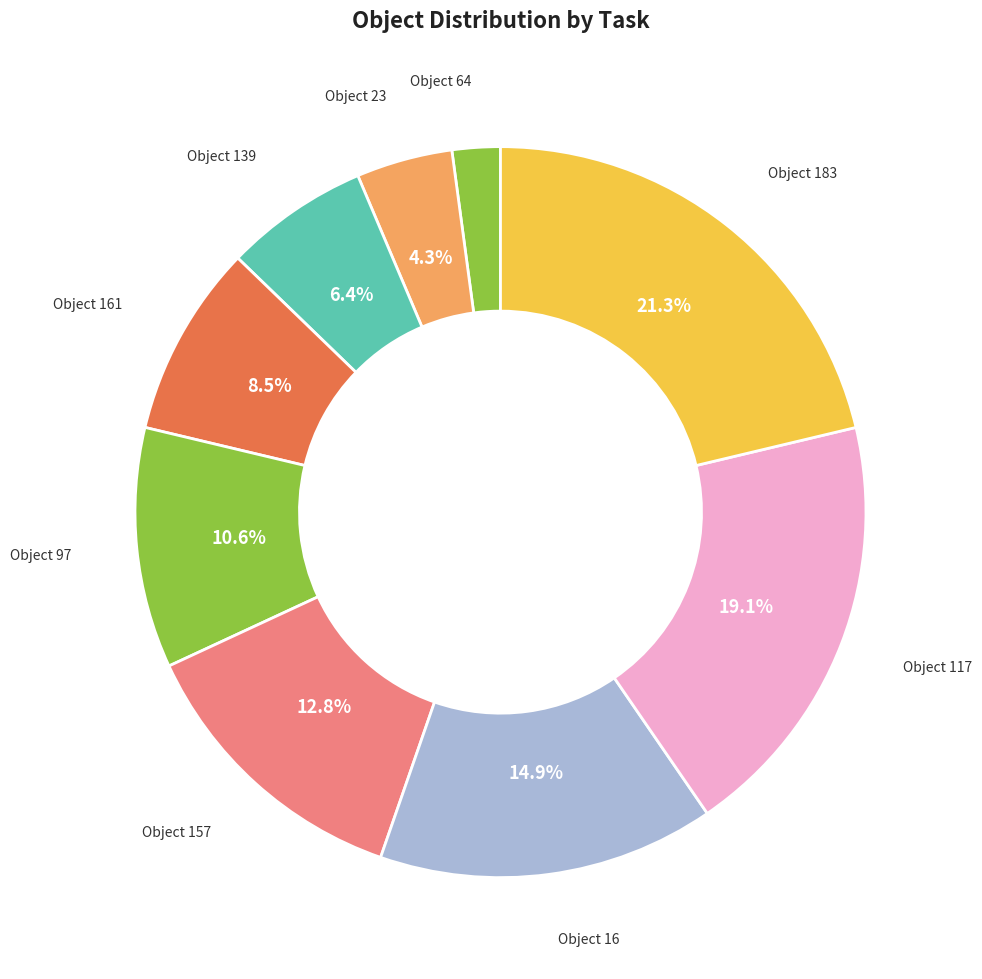

Count the number of slices in the pie.

9